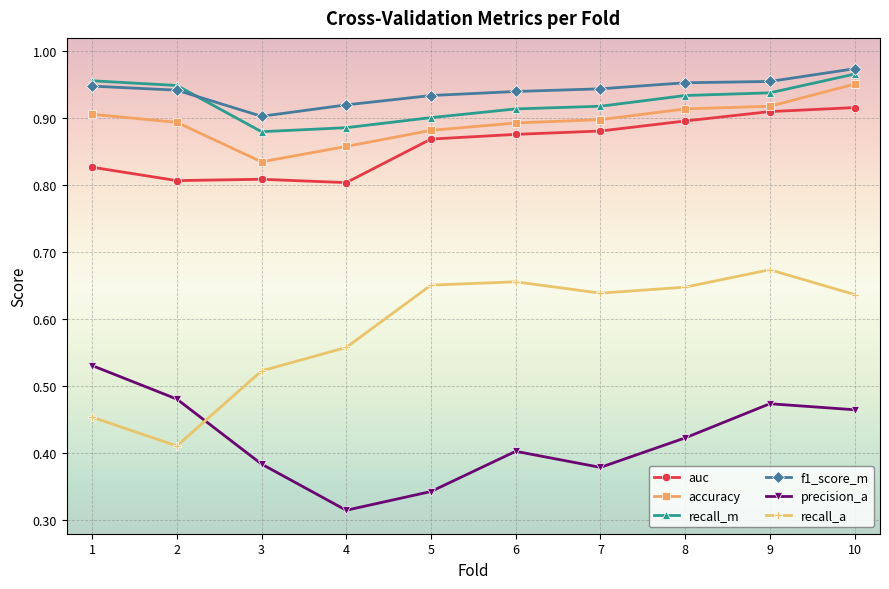

At which category is the sum across all series the highest?

10